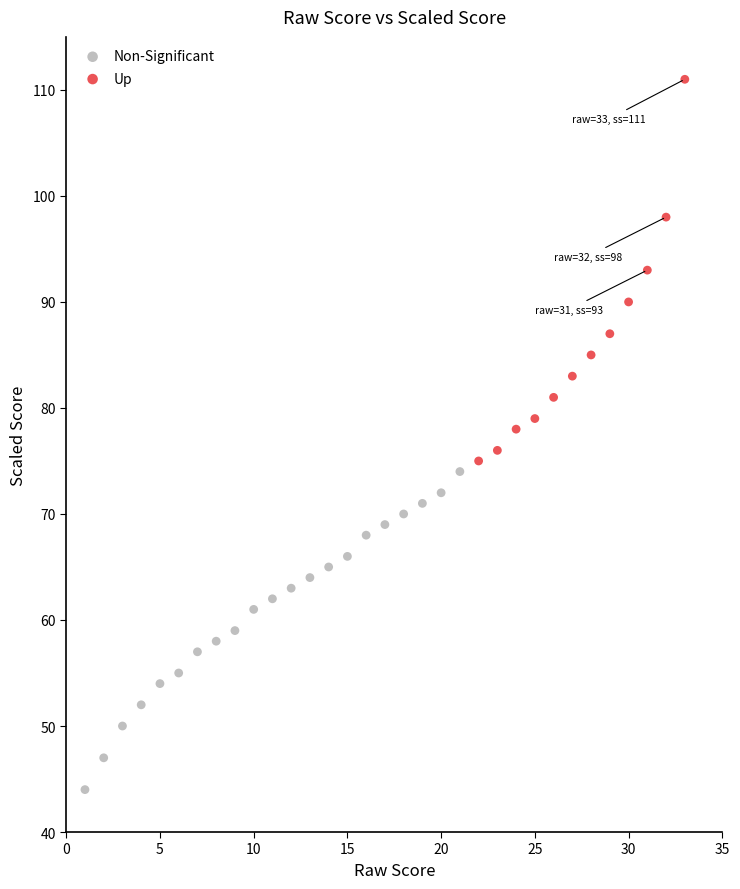

What are all the series names shown in the legend?

Non-Significant, Up